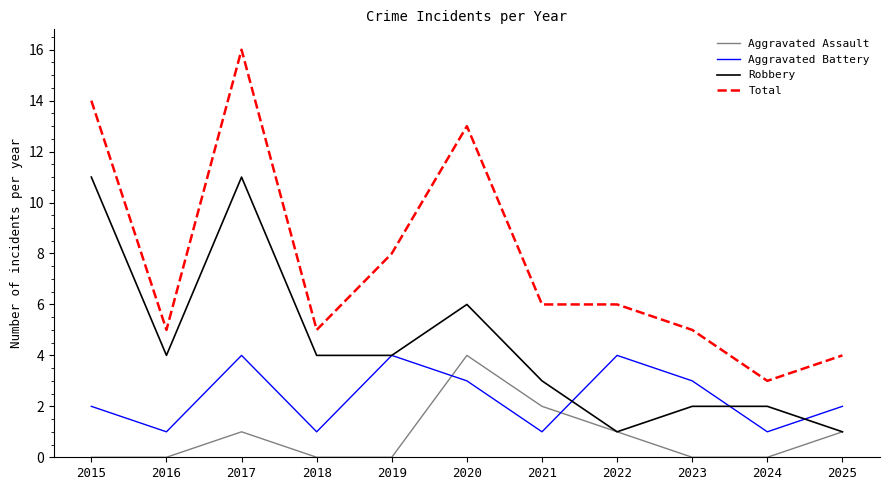

Does the chart display data point markers on the line(s)?

No